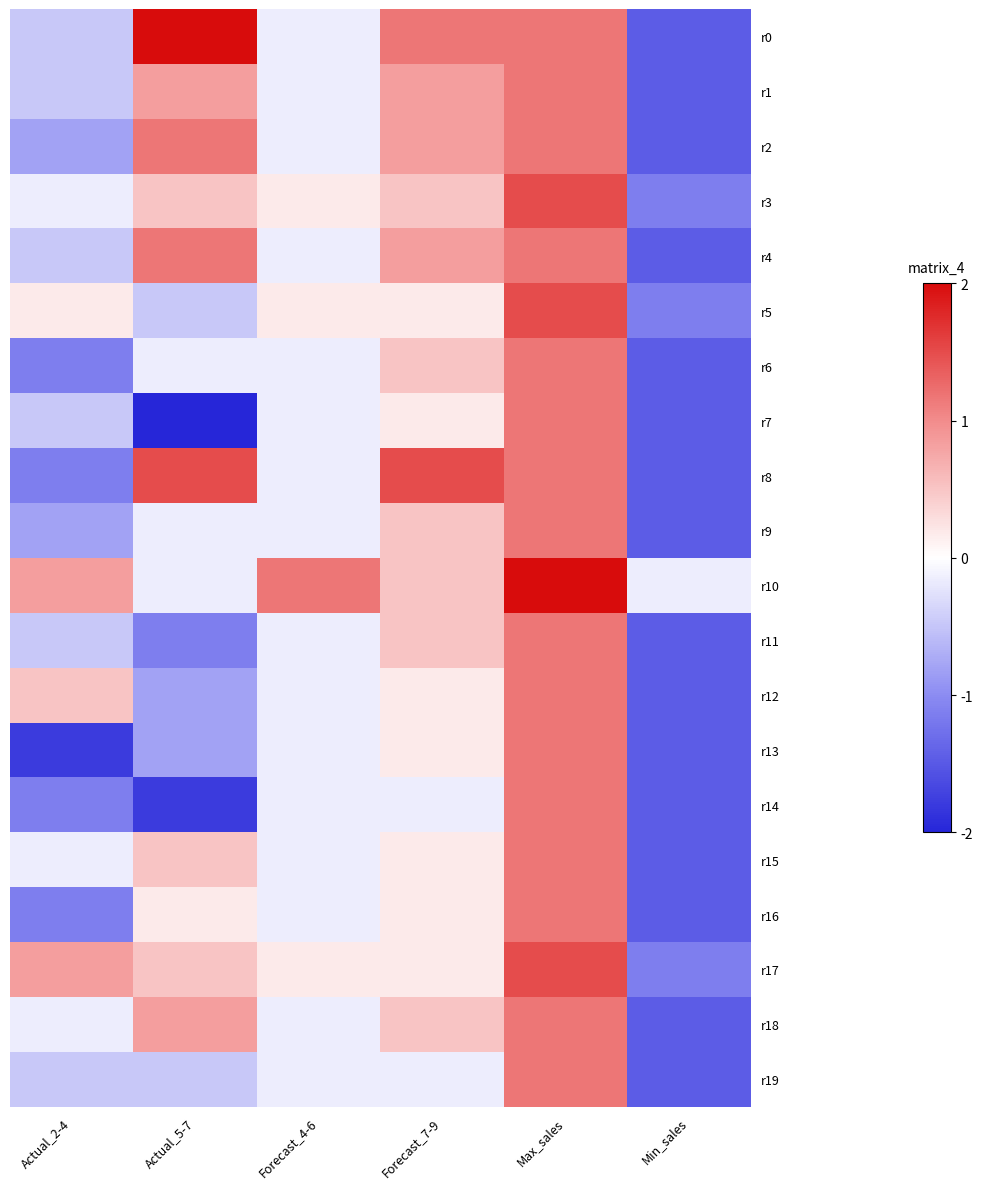

Which has a higher value, Forecast_4-6 or Actual_2-4?

Forecast_4-6